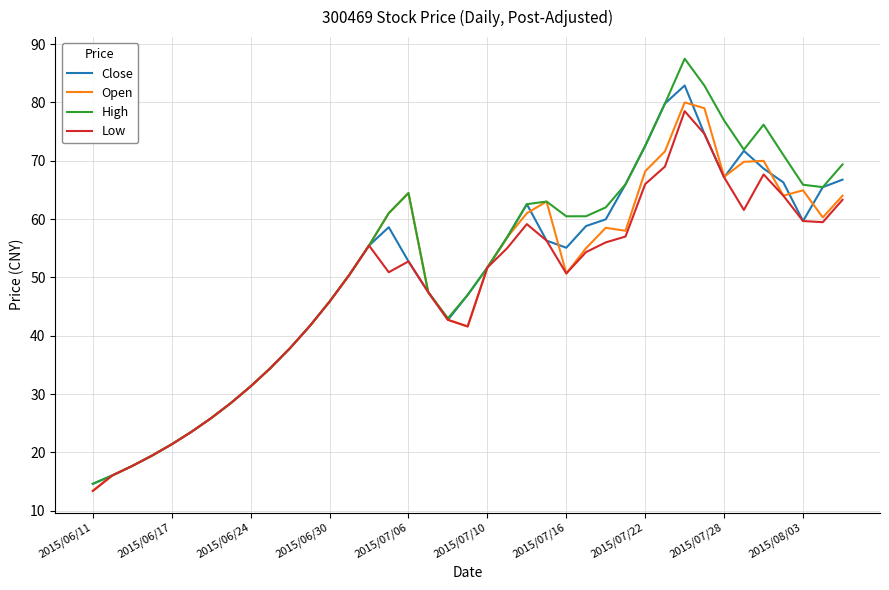

Which series has the largest range (max minus min)?

High